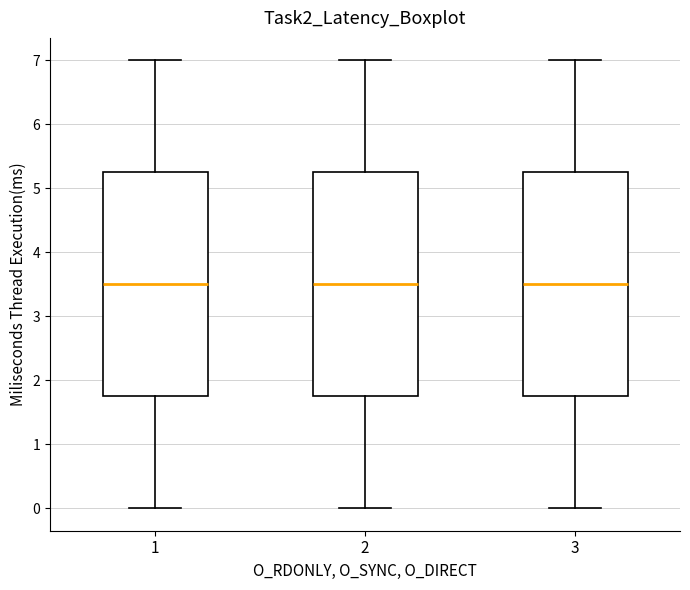

Where is the lower edge of the box at x = 1 on the y-axis? The values are not printed on the chart, so give them approximately, as read against the axis.

1.8